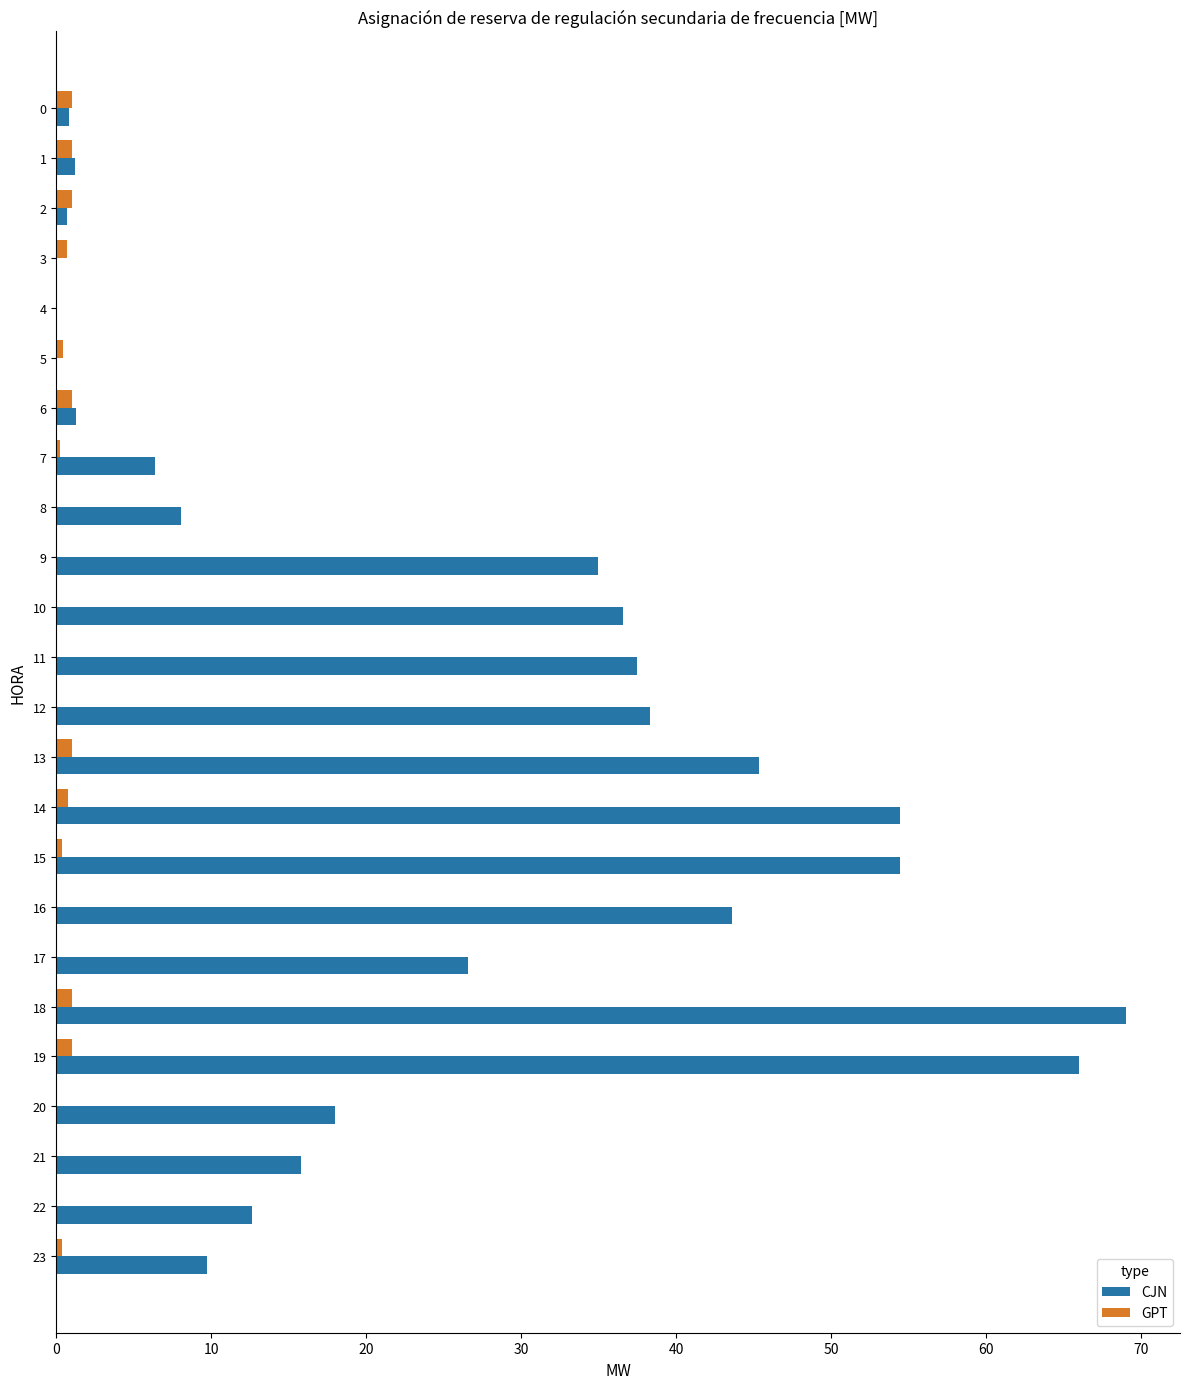

The value of CJN at 15 is 54.5. True or false?

True